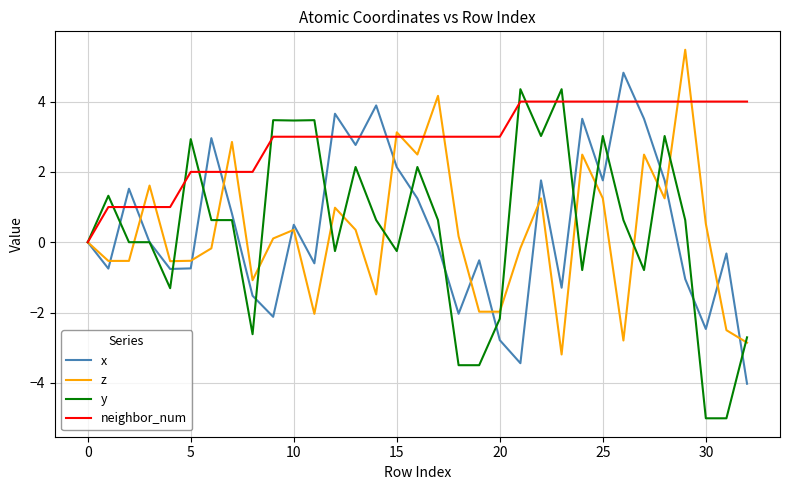

Which series has the largest total across all categories?

neighbor_num